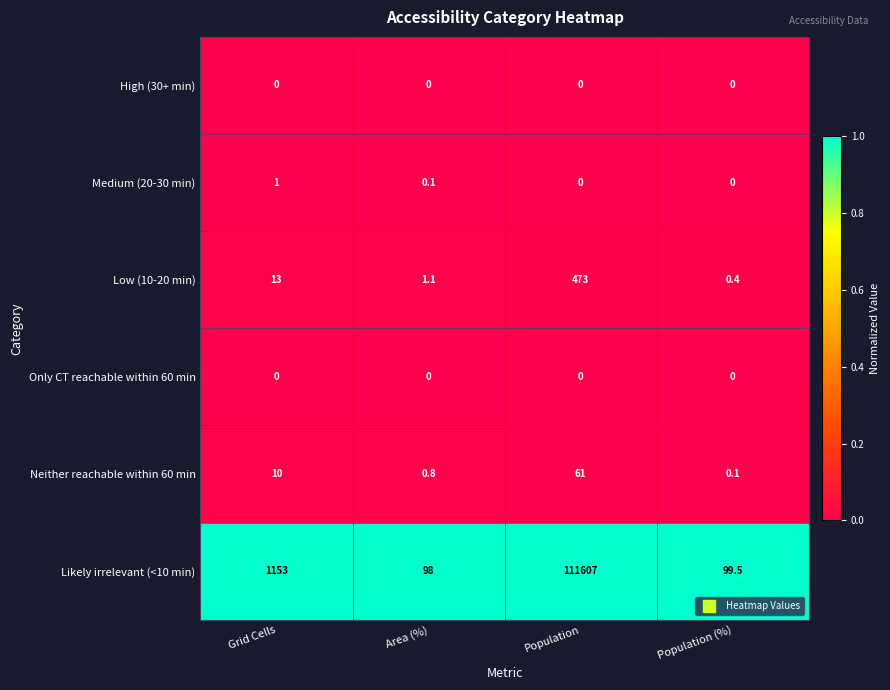

Reading left to right, list all the values displayed in this chart.

High (30+ min): 0.0	0.0	0.0	0.0
Medium (20-30 min): 1.0	0.1	0.0	0.0
Low (10-20 min): 13.0	1.1	473.0	0.4
Only CT reachable within 60 min: 0.0	0.0	0.0	0.0
Neither reachable within 60 min: 10.0	0.8	61.0	0.1
Likely irrelevant (<10 min): 1153.0	98.0	111607.0	99.5